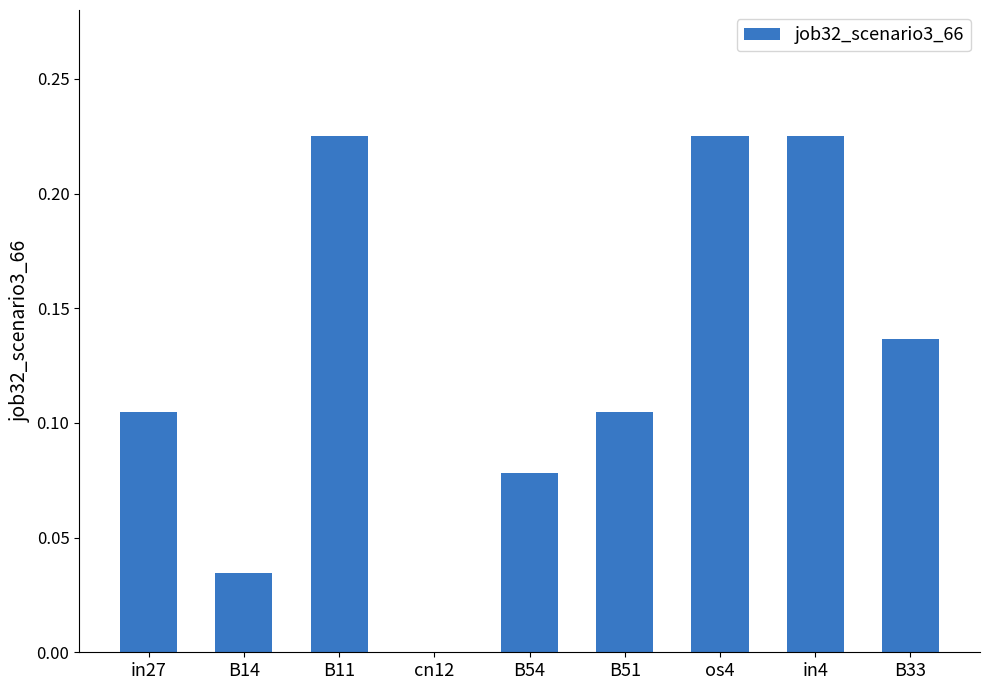

Count the number of categories in the chart.

9